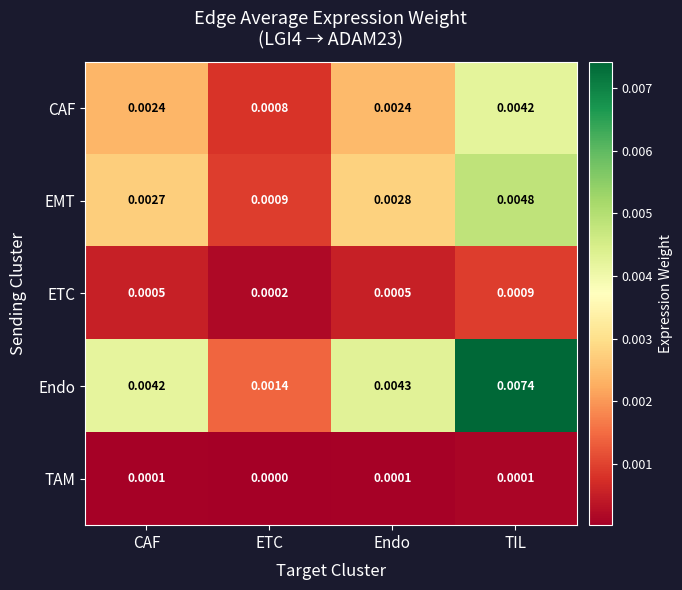

Rank the series by their maximum value, from lowest to highest.

TAM, ETC, CAF, EMT, Endo